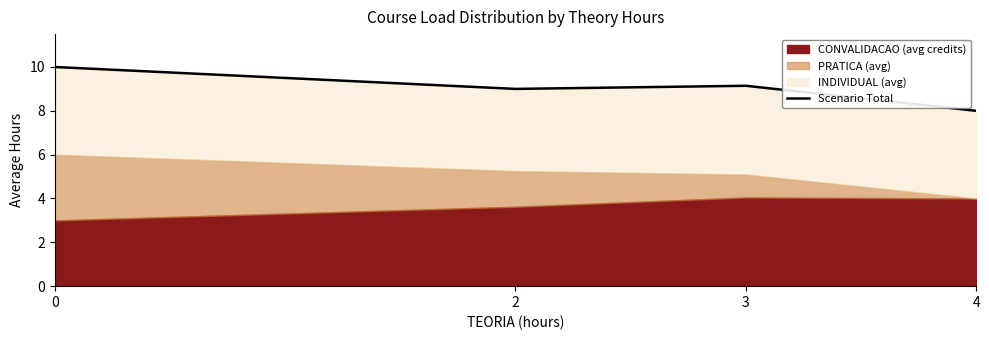

How many categories are shown in the chart?

4